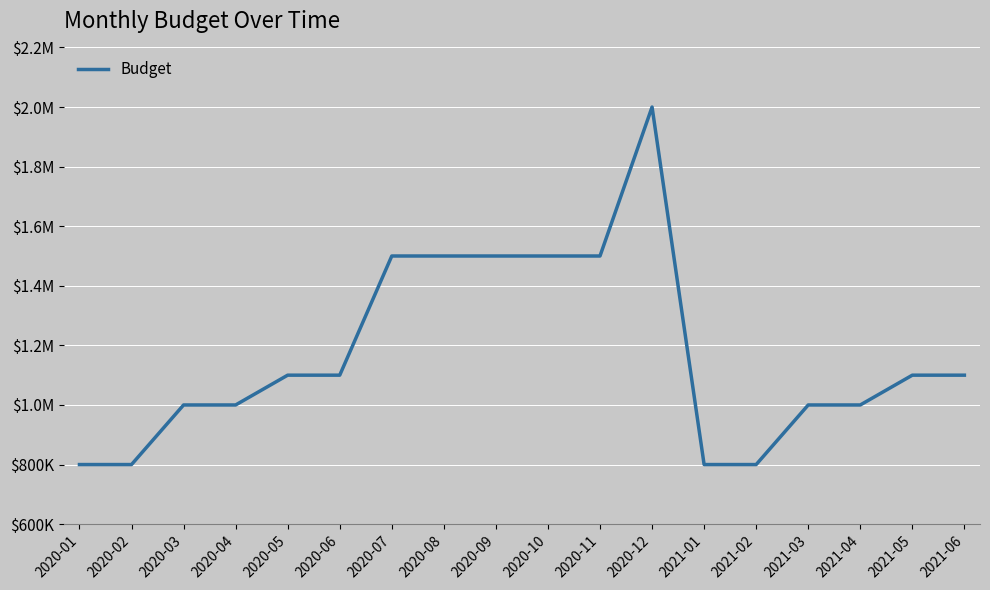

Rank the categories by value from highest to lowest.

2020-12, 2020-07, 2020-08, 2020-09, 2020-10, 2020-11, 2020-05, 2020-06, 2021-05, 2021-06, 2020-03, 2020-04, 2021-03, 2021-04, 2020-01, 2020-02, 2021-01, 2021-02